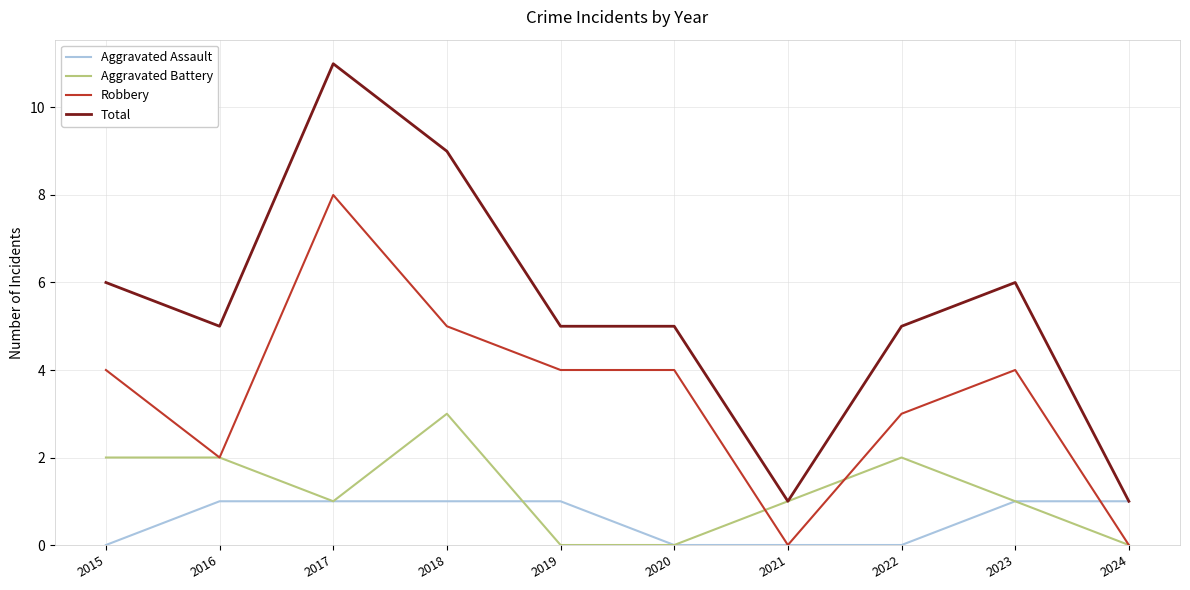

What is the difference between the maximum and minimum values in the Aggravated Battery series?

3